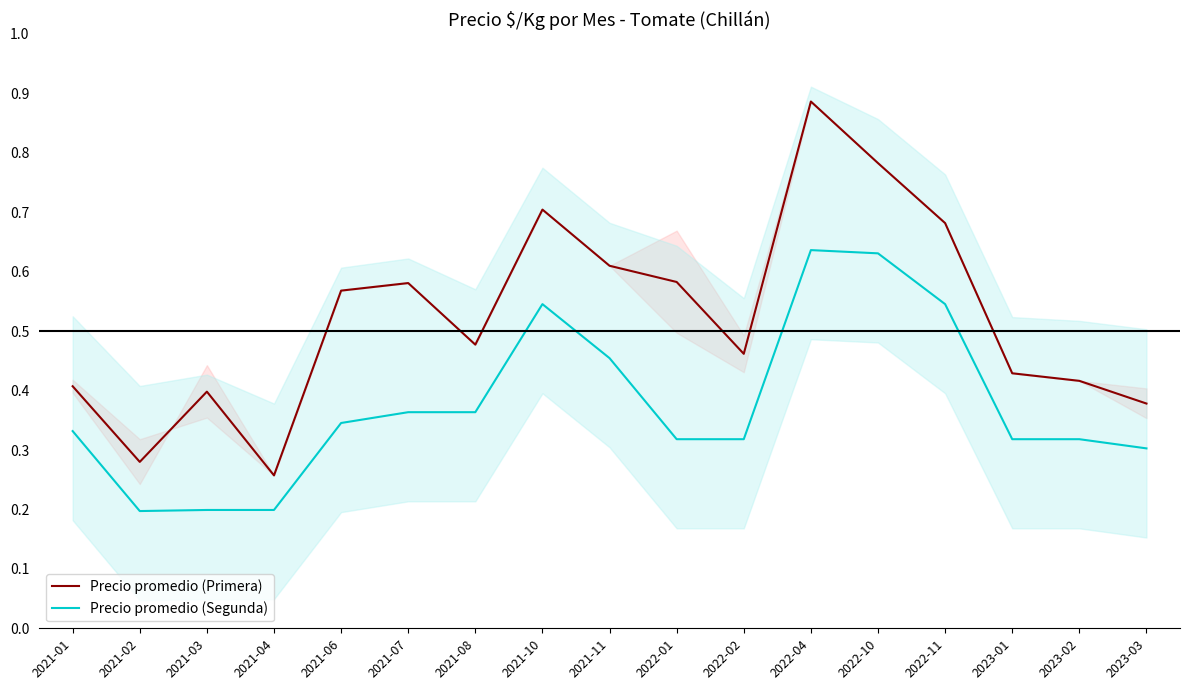

In Precio promedio (Segunda), how many points are higher than both neighbors (excluding endpoints)?

2